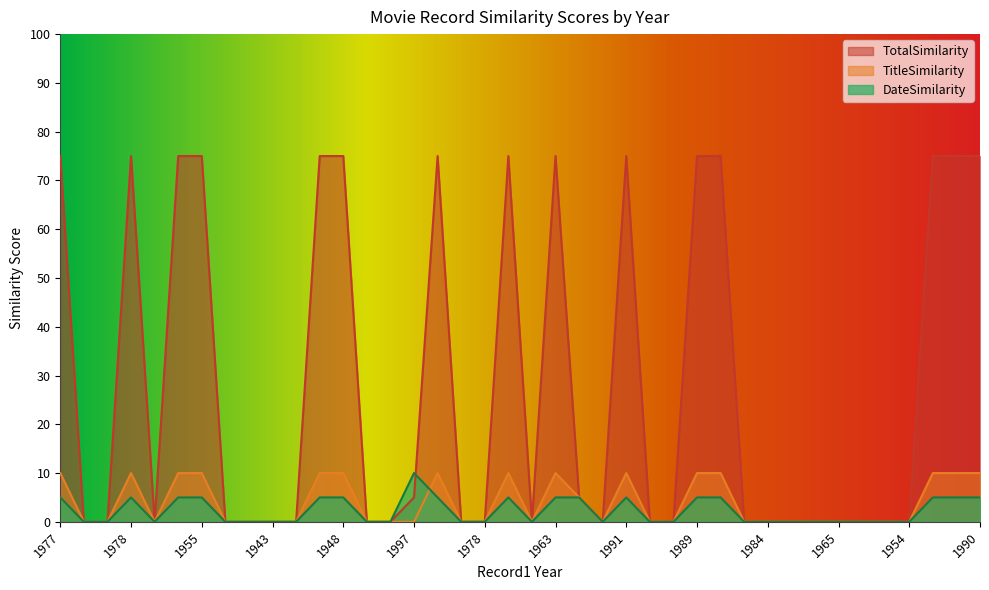

At which category is the sum across all series the highest?

1977